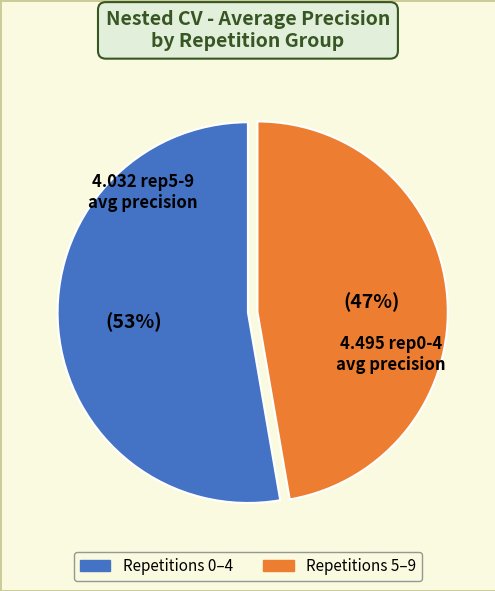

Does any single category account for the majority?

Yes